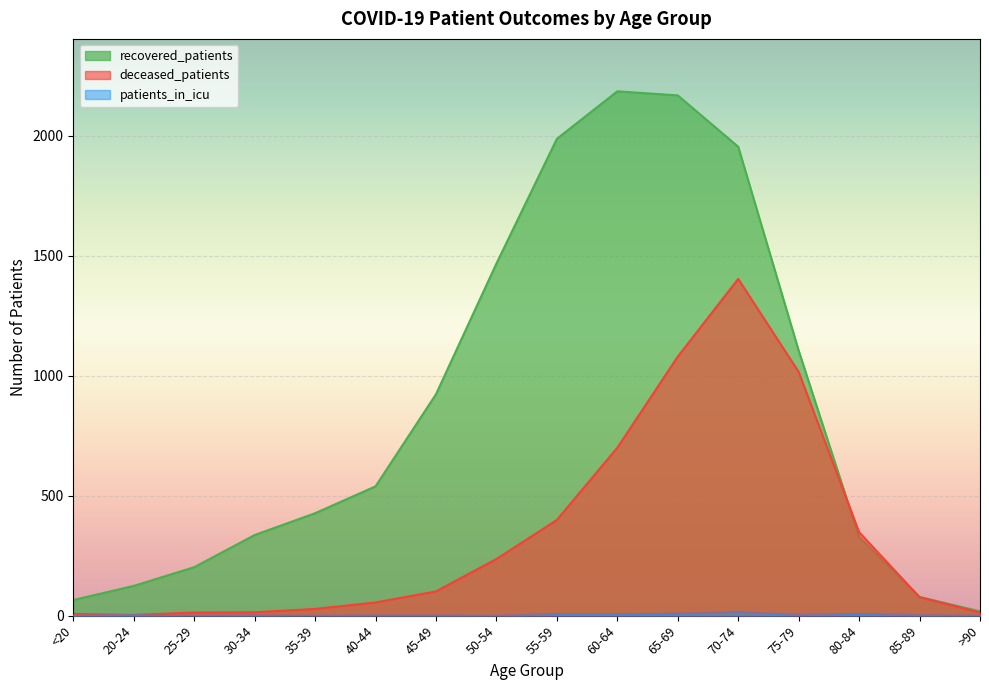

Where do deceased_patients and recovered_patients first cross each other?

75-79 and 80-84